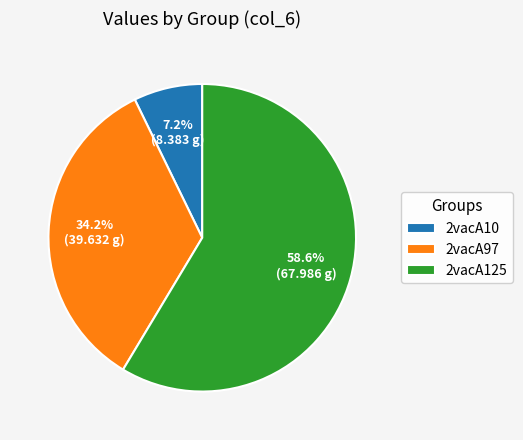

To the nearest percent, what portion does 2vacA125 represent?

59%